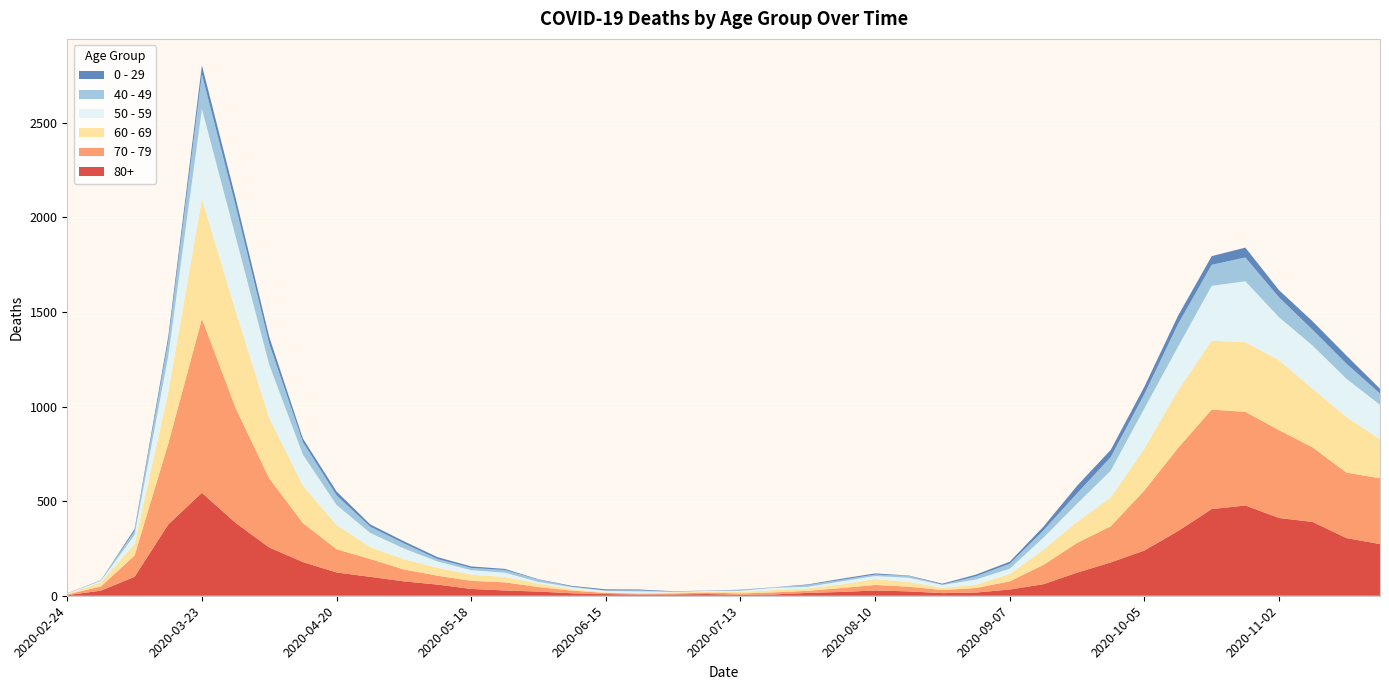

Reading right to left, list all the values displayed in this chart.

80+: 2020-11-23=273	2020-11-16=305	2020-11-09=390	2020-11-02=411	2020-10-26=477	2020-10-19=458	2020-10-12=342	2020-10-05=239	2020-09-28=176	2020-09-21=122	2020-09-14=61	2020-09-07=33	2020-08-31=17	2020-08-24=14	2020-08-17=23	2020-08-10=28	2020-08-03=20	2020-07-27=15	2020-07-20=7	2020-07-13=5	2020-07-06=9	2020-06-29=7	2020-06-22=6	2020-06-15=9	2020-06-08=13	2020-06-01=22	2020-05-25=28	2020-05-18=36	2020-05-11=59	2020-05-04=76	2020-04-27=100	2020-04-20=123	2020-04-13=178	2020-04-06=255	2020-03-30=385	2020-03-23=544	2020-03-16=377	2020-03-09=100	2020-03-02=27	2020-02-24=3
70 - 79: 2020-11-23=348	2020-11-16=346	2020-11-09=394	2020-11-02=464	2020-10-26=495	2020-10-19=526	2020-10-12=439	2020-10-05=318	2020-09-28=191	2020-09-21=157	2020-09-14=102	2020-09-07=43	2020-08-31=24	2020-08-24=16	2020-08-17=25	2020-08-10=29	2020-08-03=21	2020-07-27=11	2020-07-20=11	2020-07-13=7	2020-07-06=8	2020-06-29=5	2020-06-22=5	2020-06-15=6	2020-06-08=14	2020-06-01=24	2020-05-25=43	2020-05-18=43	2020-05-11=47	2020-05-04=63	2020-04-27=94	2020-04-20=123	2020-04-13=206	2020-04-06=365	2020-03-30=608	2020-03-23=920	2020-03-16=427	2020-03-09=113	2020-03-02=22	2020-02-24=4
60 - 69: 2020-11-23=206	2020-11-16=294	2020-11-09=310	2020-11-02=370	2020-10-26=368	2020-10-19=364	2020-10-12=305	2020-10-05=221	2020-09-28=152	2020-09-21=112	2020-09-14=80	2020-09-07=39	2020-08-31=17	2020-08-24=12	2020-08-17=25	2020-08-10=31	2020-08-03=19	2020-07-27=13	2020-07-20=12	2020-07-13=8	2020-07-06=3	2020-06-29=6	2020-06-22=3	2020-06-15=3	2020-06-08=8	2020-06-01=18	2020-05-25=28	2020-05-18=33	2020-05-11=42	2020-05-04=54	2020-04-27=63	2020-04-20=128	2020-04-13=199	2020-04-06=320	2020-03-30=514	2020-03-23=634	2020-03-16=272	2020-03-09=61	2020-03-02=22	2020-02-24=2
50 - 59: 2020-11-23=182	2020-11-16=202	2020-11-09=228	2020-11-02=227	2020-10-26=322	2020-10-19=290	2020-10-12=230	2020-10-05=212	2020-09-28=142	2020-09-21=95	2020-09-14=64	2020-09-07=28	2020-08-31=28	2020-08-24=15	2020-08-17=22	2020-08-10=16	2020-08-03=16	2020-07-27=8	2020-07-20=12	2020-07-13=6	2020-07-06=5	2020-06-29=3	2020-06-22=9	2020-06-15=8	2020-06-08=10	2020-06-01=9	2020-05-25=23	2020-05-18=23	2020-05-11=33	2020-05-04=57	2020-04-27=75	2020-04-20=106	2020-04-13=163	2020-04-06=281	2020-03-30=392	2020-03-23=475	2020-03-16=190	2020-03-09=48	2020-03-02=7	2020-02-24=3
40 - 49: 2020-11-23=60	2020-11-16=80	2020-11-09=83	2020-11-02=105	2020-10-26=126	2020-10-19=111	2020-10-12=120	2020-10-05=76	2020-09-28=72	2020-09-21=55	2020-09-14=38	2020-09-07=26	2020-08-31=17	2020-08-24=2	2020-08-17=10	2020-08-10=8	2020-08-03=8	2020-07-27=10	2020-07-20=2	2020-07-13=4	2020-07-06=1	2020-06-29=1	2020-06-22=5	2020-06-15=2	2020-06-08=3	2020-06-01=12	2020-05-25=14	2020-05-18=12	2020-05-11=13	2020-05-04=27	2020-04-27=33	2020-04-20=51	2020-04-13=66	2020-04-06=111	2020-03-30=163	2020-03-23=183	2020-03-16=79	2020-03-09=21	2020-03-02=5	2020-02-24=0
0 - 29: 2020-11-23=25	2020-11-16=43	2020-11-09=45	2020-11-02=38	2020-10-26=52	2020-10-19=46	2020-10-12=44	2020-10-05=39	2020-09-28=38	2020-09-21=40	2020-09-14=20	2020-09-07=11	2020-08-31=9	2020-08-24=5	2020-08-17=2	2020-08-10=6	2020-08-03=6	2020-07-27=3	2020-07-20=1	2020-07-13=2	2020-07-06=1	2020-06-29=2	2020-06-22=5	2020-06-15=6	2020-06-08=4	2020-06-01=2	2020-05-25=6	2020-05-18=8	2020-05-11=10	2020-05-04=11	2020-04-27=12	2020-04-20=20	2020-04-13=19	2020-04-06=36	2020-03-30=42	2020-03-23=47	2020-03-16=25	2020-03-09=10	2020-03-02=0	2020-02-24=1